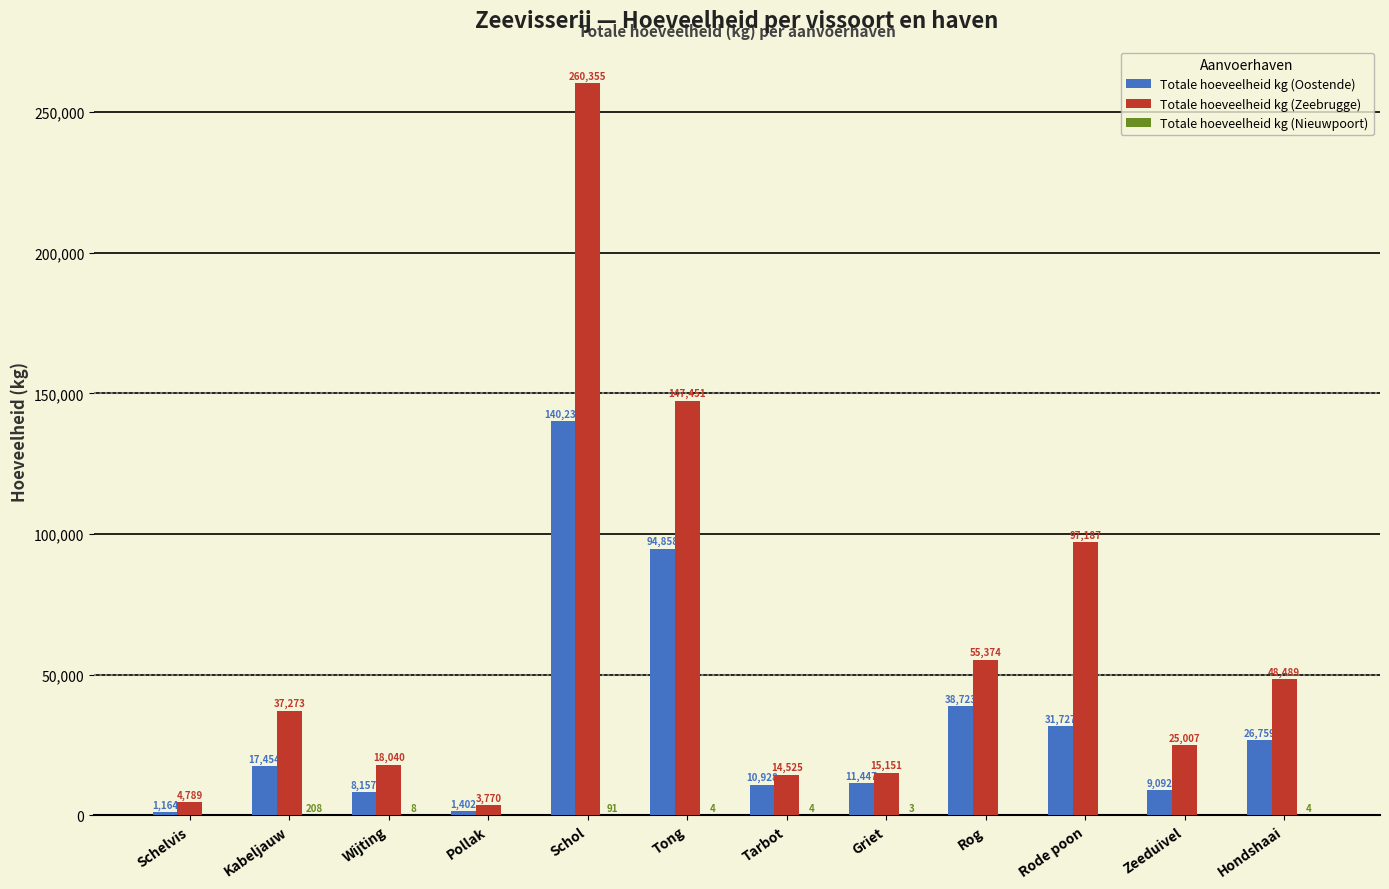

Is the value of Totale hoeveelheid kg (Zeebrugge) at Zeeduivel greater than the value of Totale hoeveelheid kg (Oostende) at Tong?

No